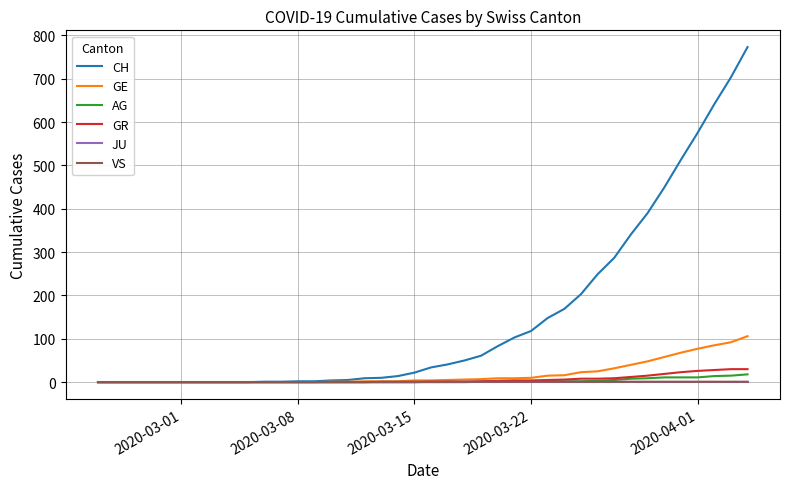

What is the greatest value displayed?

773